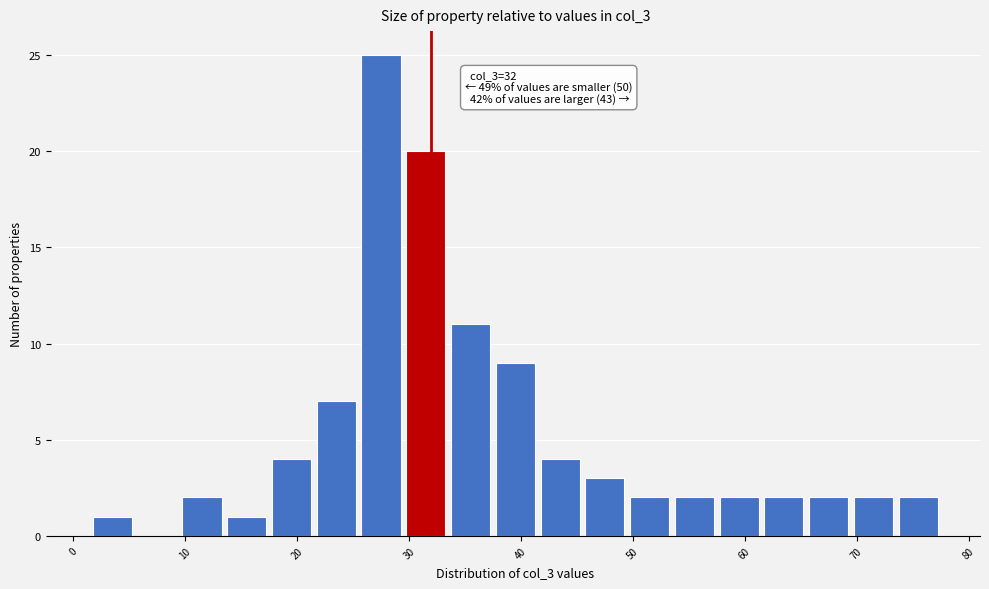

Which range on the x-axis has the tallest bar?

25.5 to 29.5